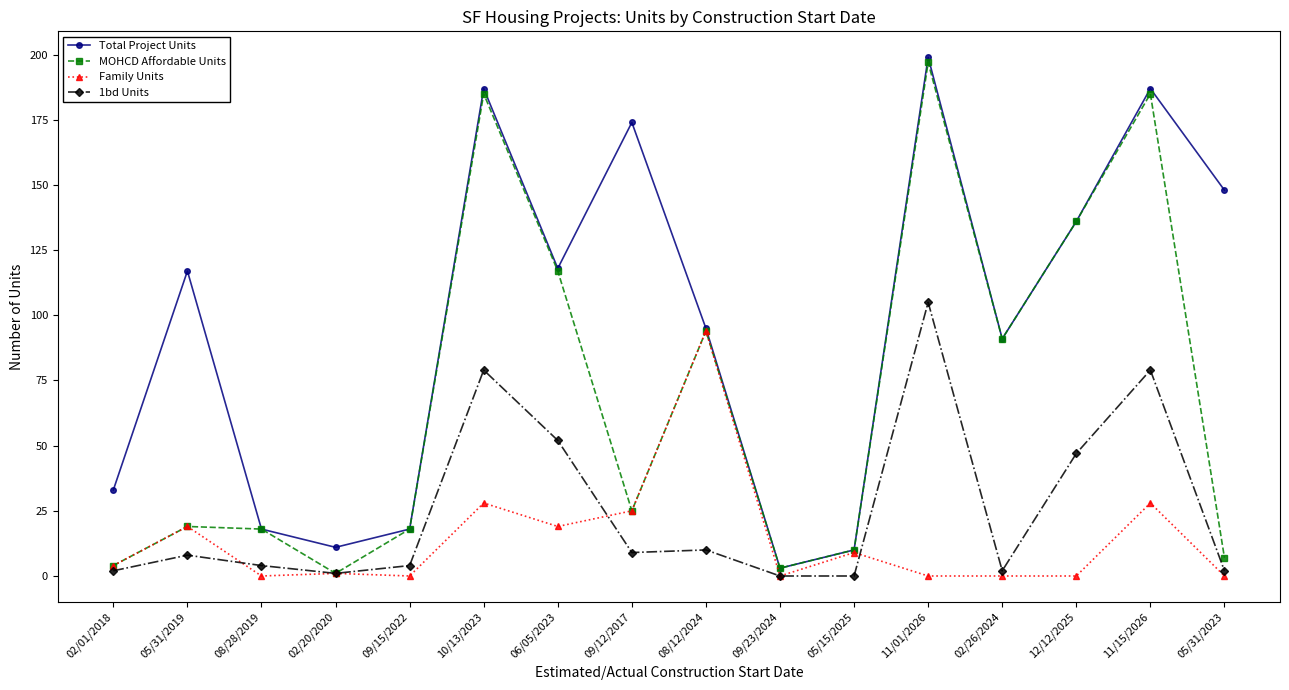

What are all the series names shown in the legend?

Total Project Units, MOHCD Affordable Units, Family Units, 1bd Units